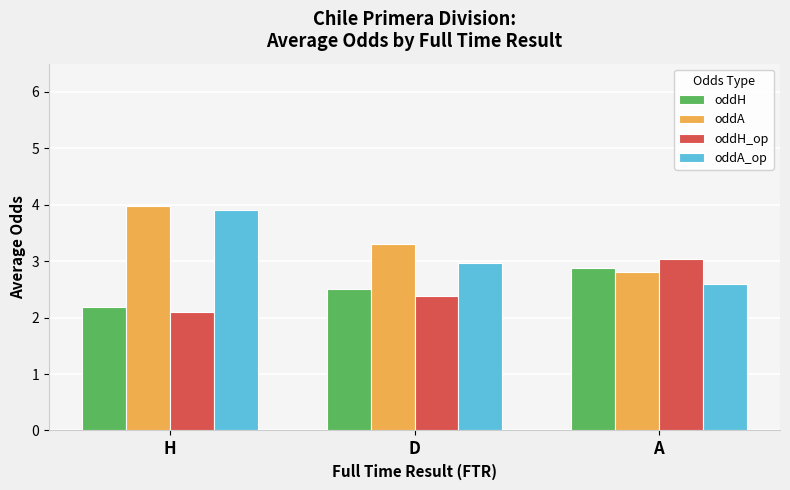

What are all the series names shown in the legend?

oddH, oddA, oddH_op, oddA_op